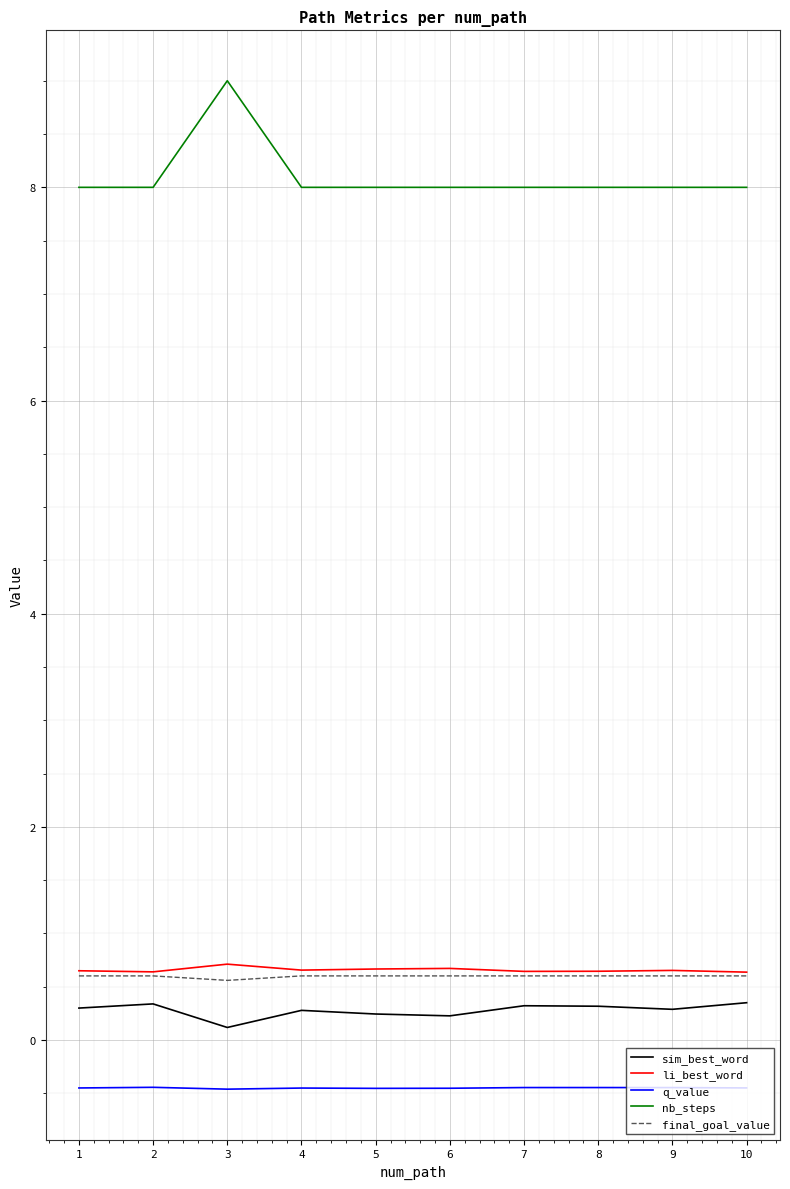

What is the total value across all series at 4?

9.1